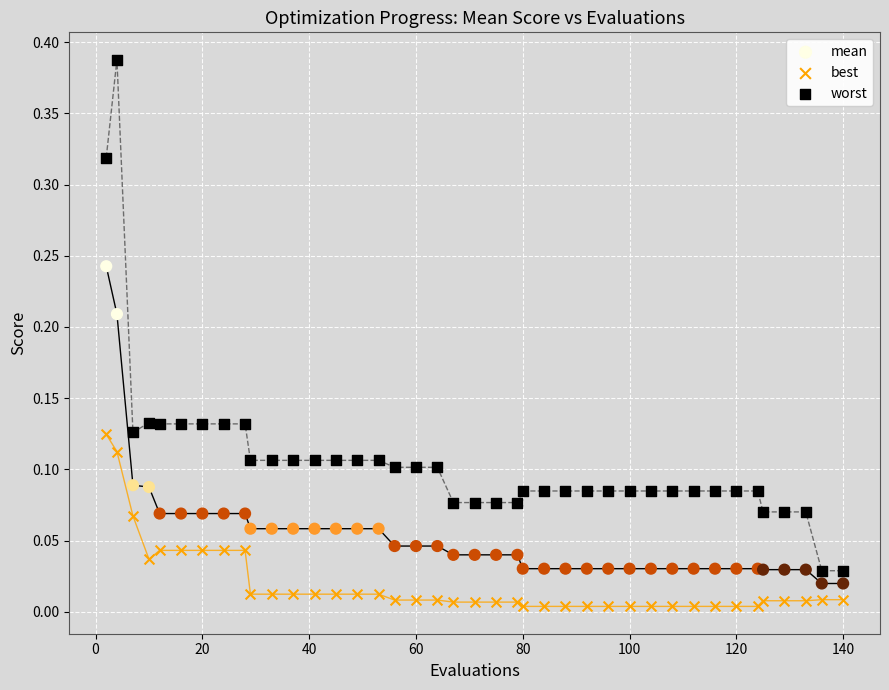

What are all the series names shown in the legend?

mean, best, worst